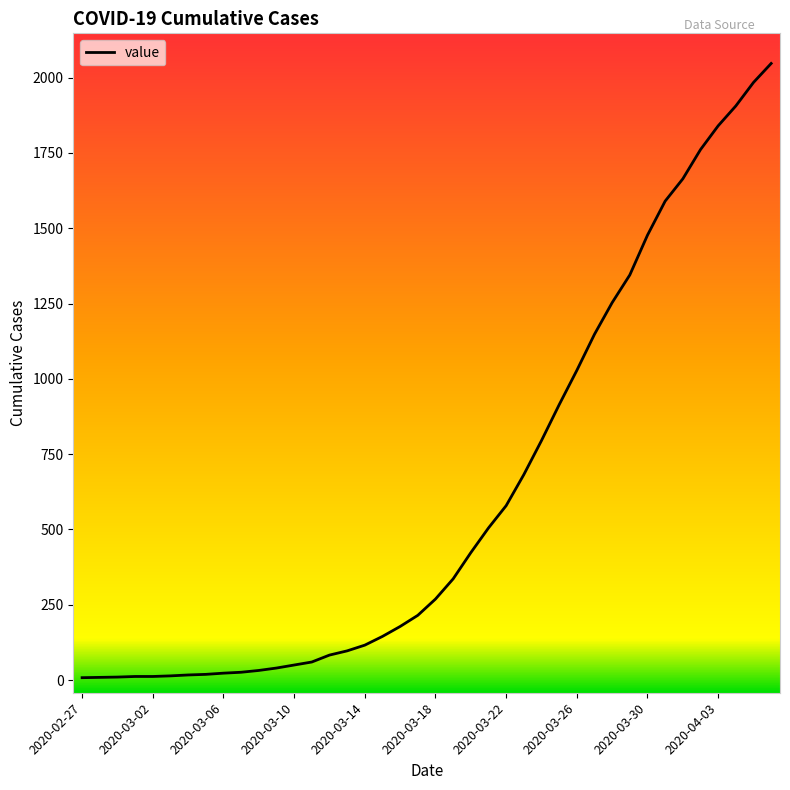

What is the maximum value shown in the chart?

2047